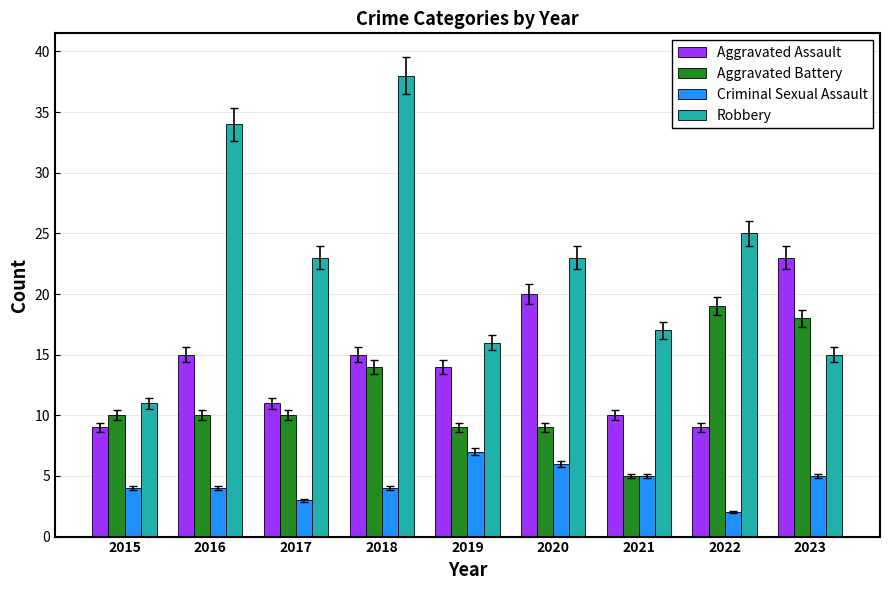

What is the value of the Robbery bar at the 6th from the left?

23